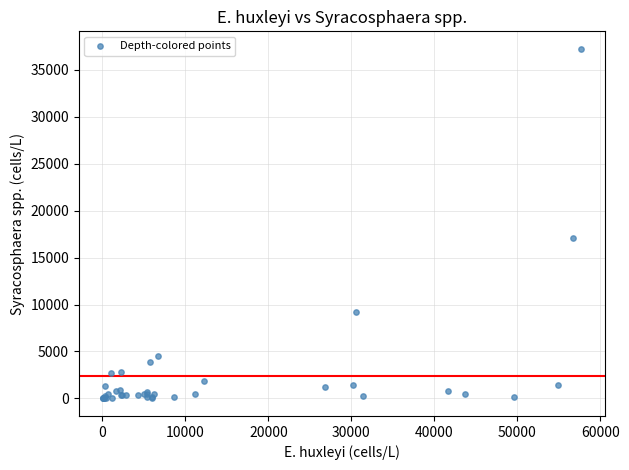

What Y value in the scatter plot is closest to 18604?

17116.6